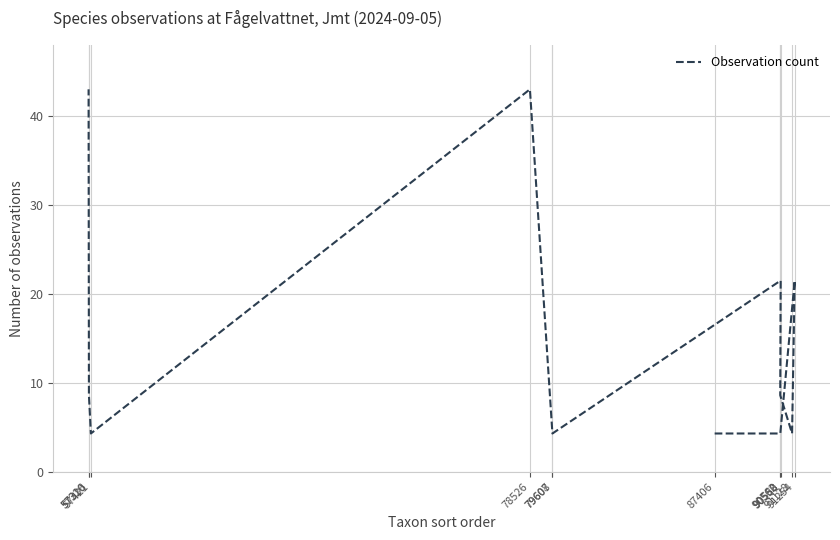

What position from the right is 90562?

11